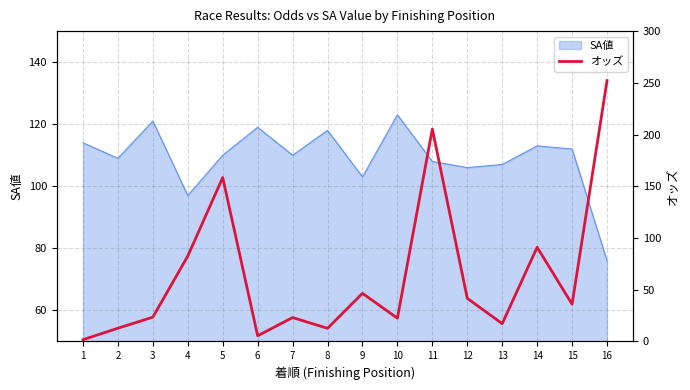

Which has a higher value, 7 or 13?

7